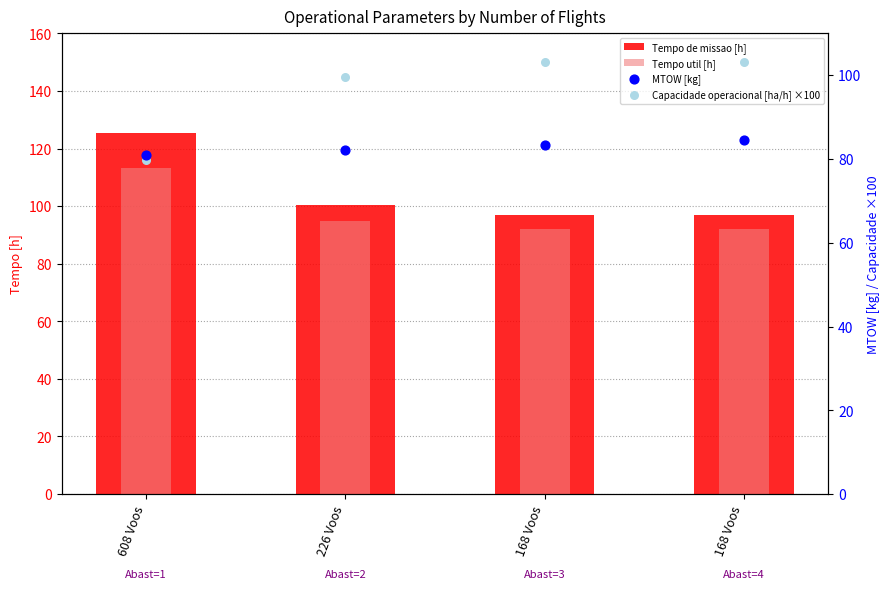

Is the value of Capacidade operacional [ha/h] ×100 at 168 Voos greater than the value of Tempo util [h] at 168 Voos?

Yes